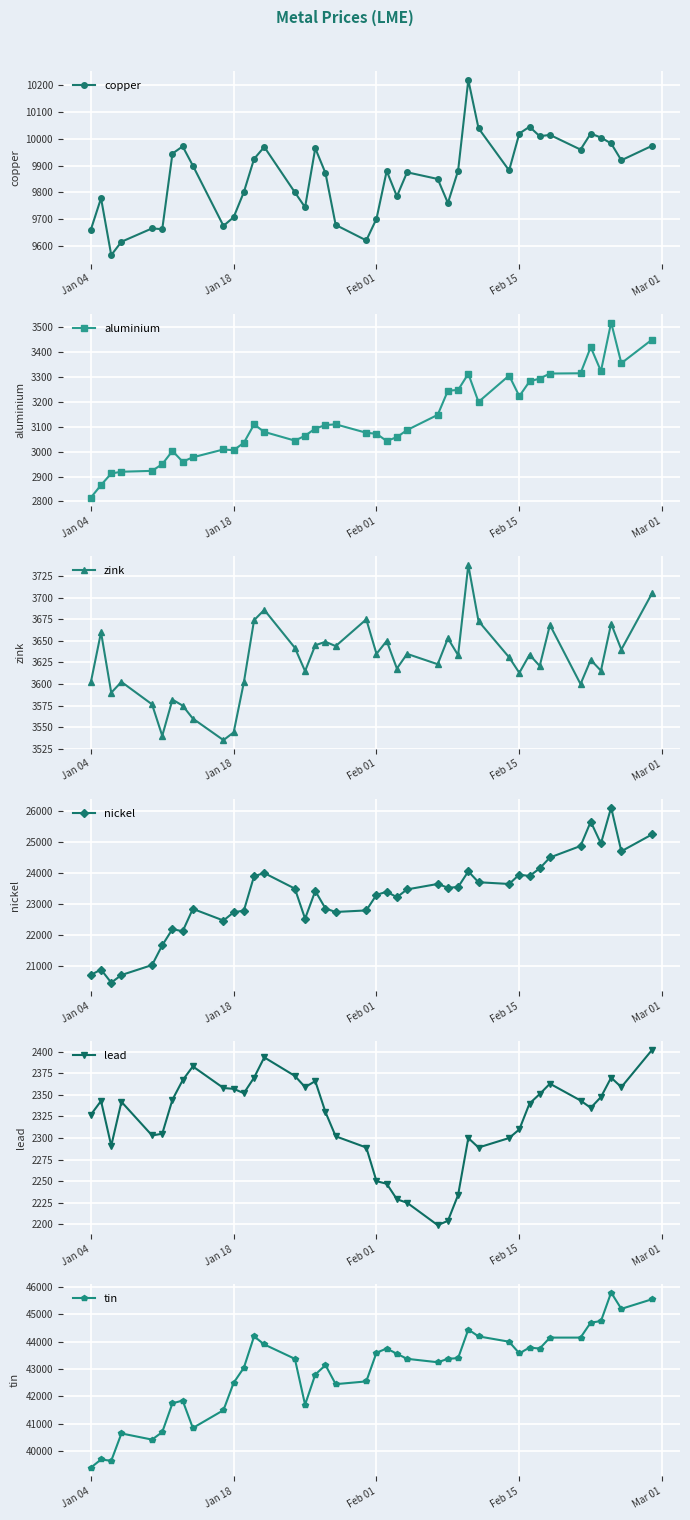

At which label does tin reach its minimum?

Jan 04